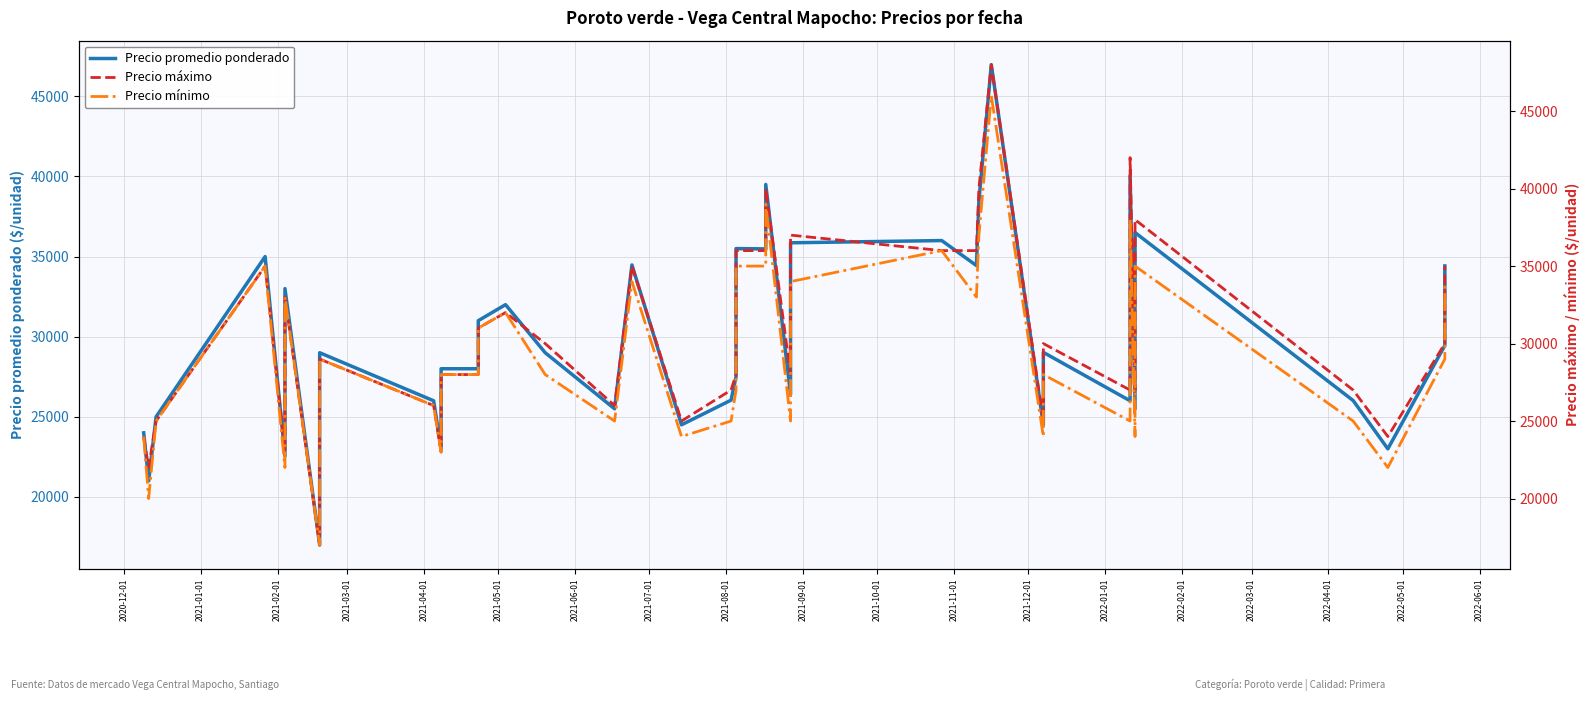

True or false: Precio mínimo has more than 0 points higher than both neighbors.

True